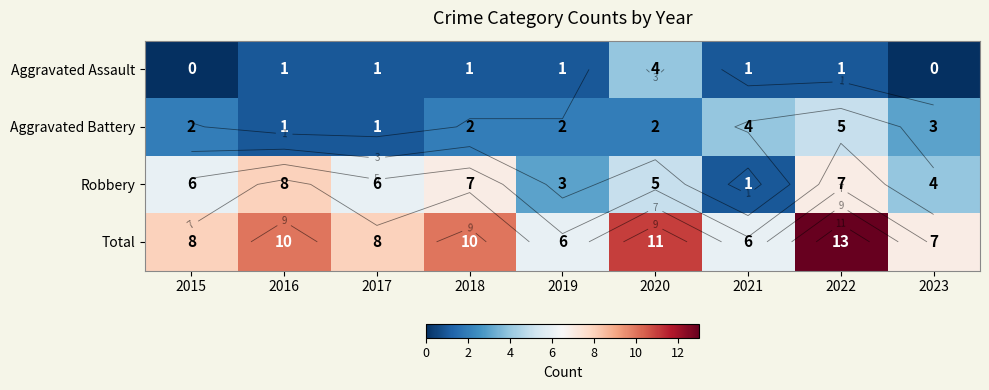

Is it true that Robbery equals 6 at 2023?

False